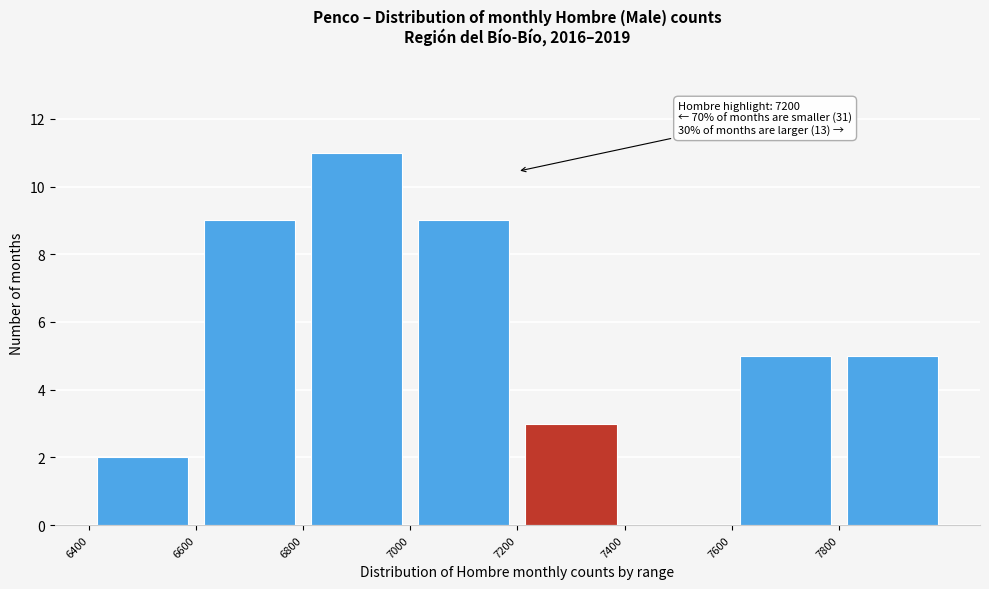

Over which range of the x-axis is the bar tallest?

6800 to 7000